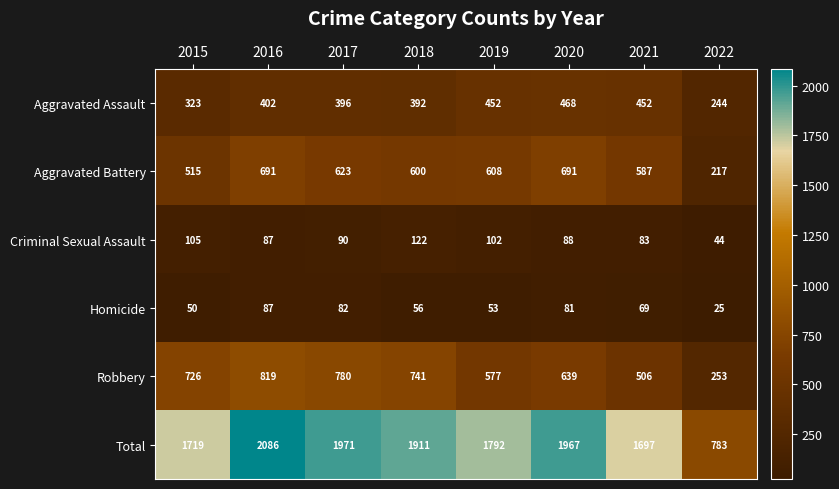

The value of Total at 2020 is 3388. True or false?

False